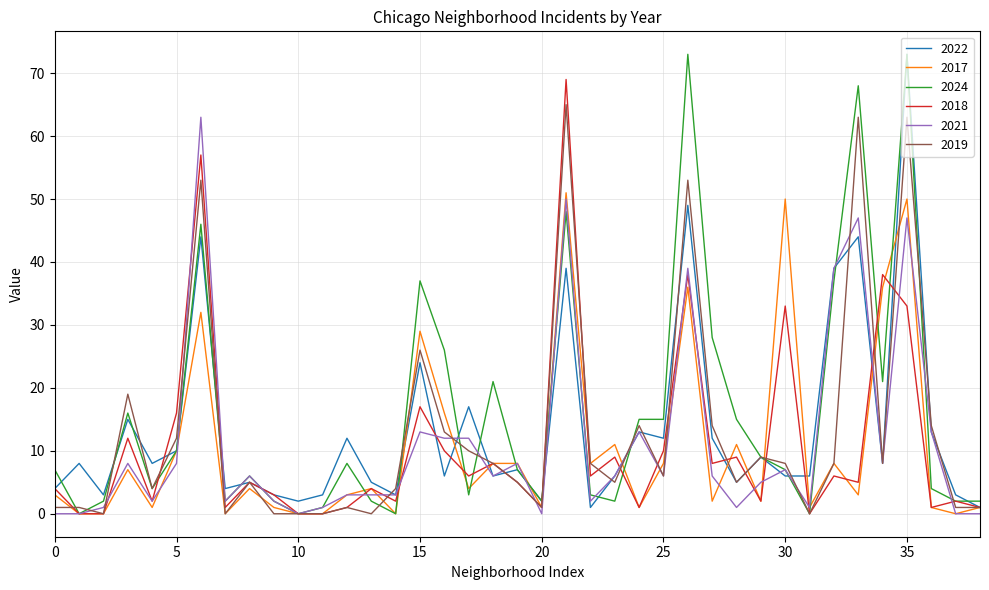

Which series has the largest range (max minus min)?

2024